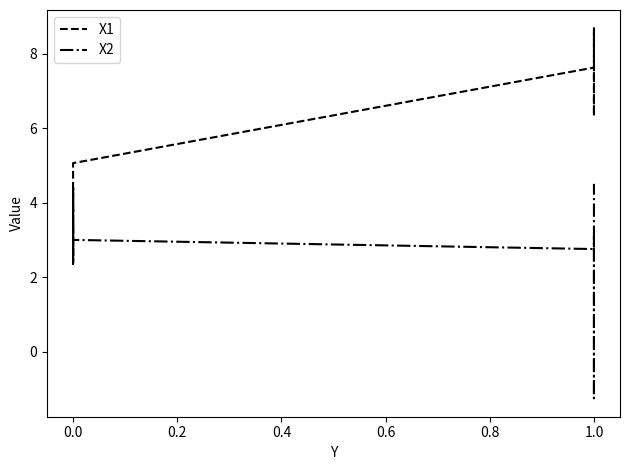

What is the maximum value shown in the chart?

8.7